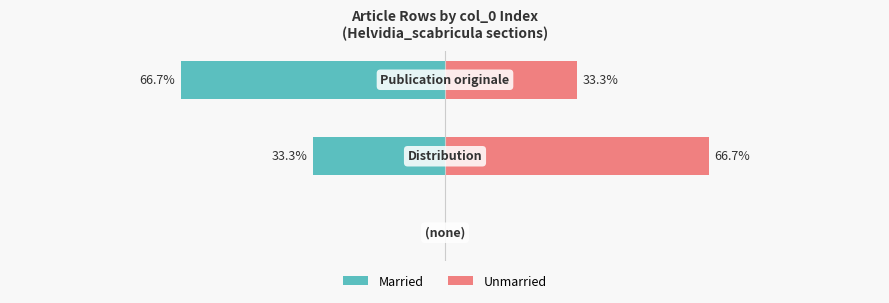

How many groups of bars are there?

3